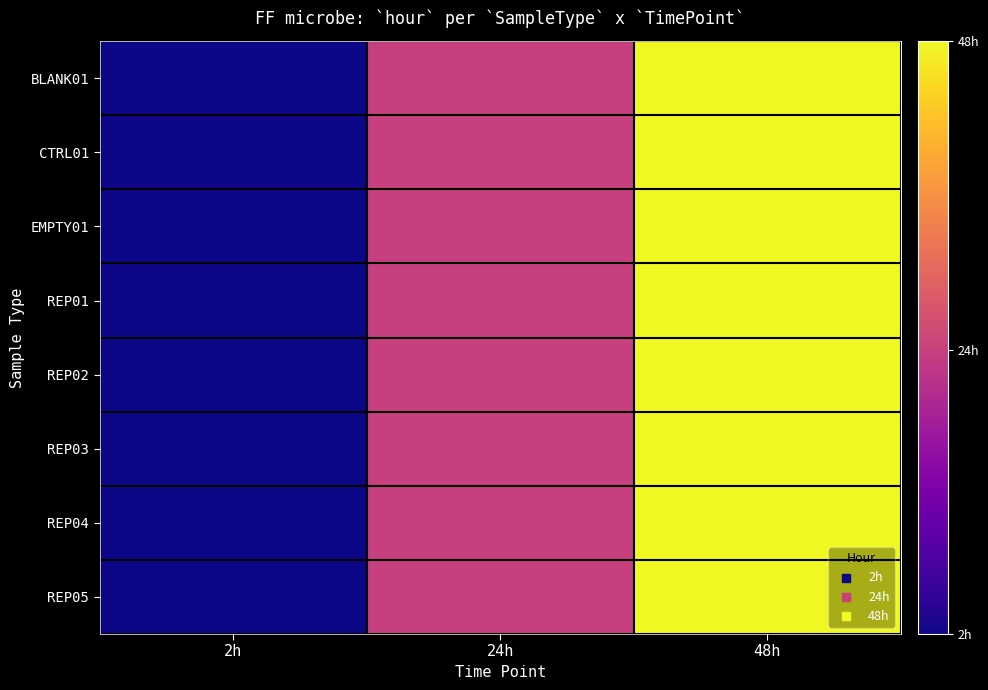

What is the maximum value shown in the chart?

48